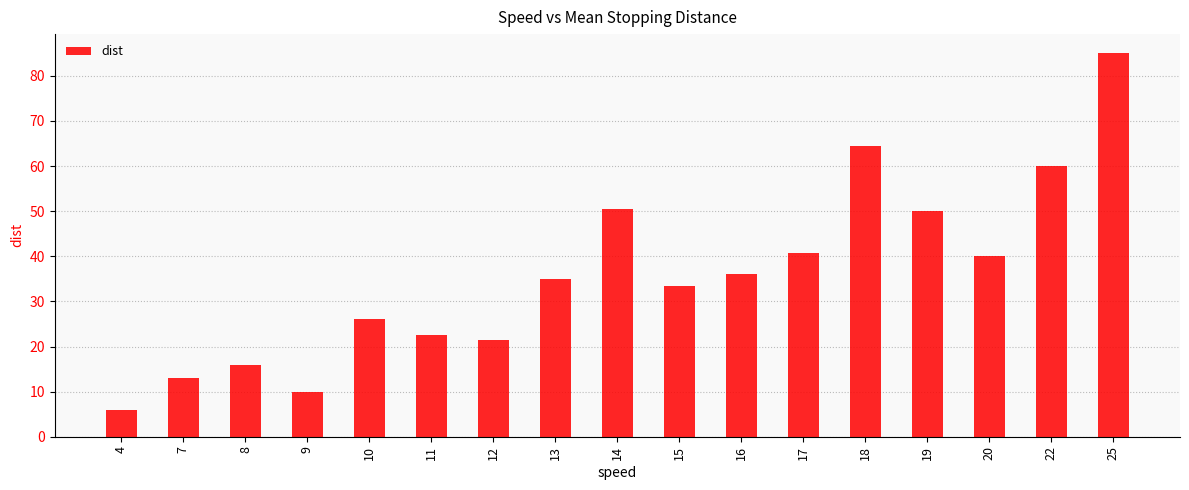

Does the chart contain any negative values?

No